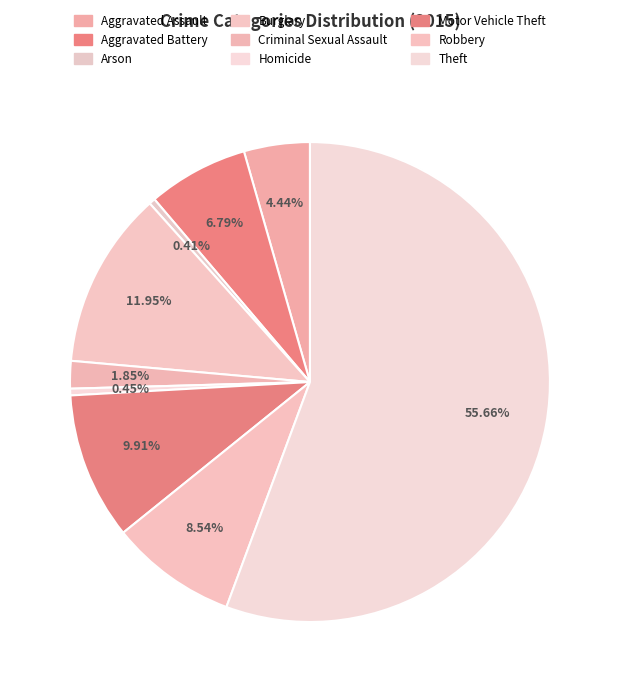

To the nearest percent, what portion does Burglary represent?

12%